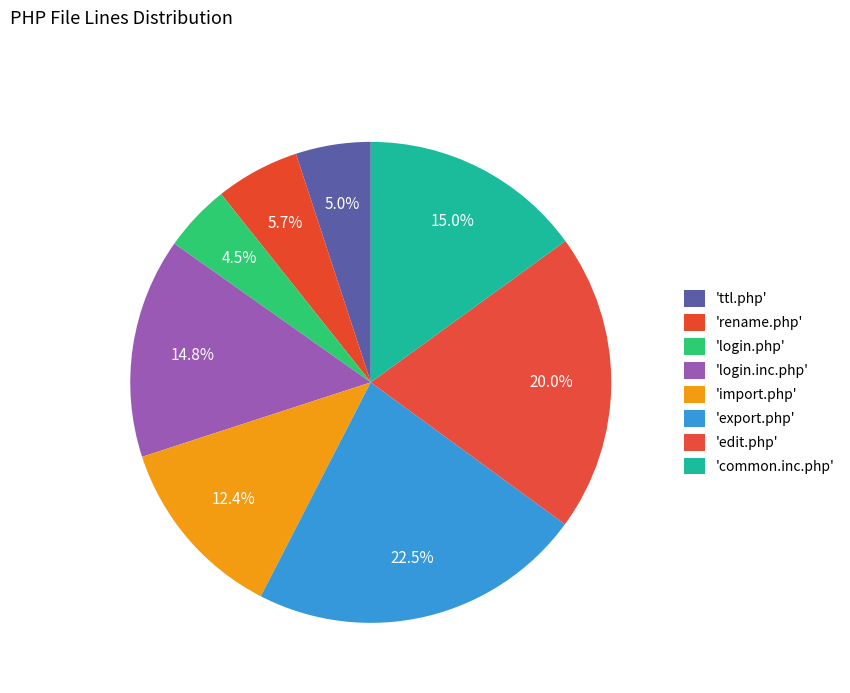

How many slices are in this pie chart?

8